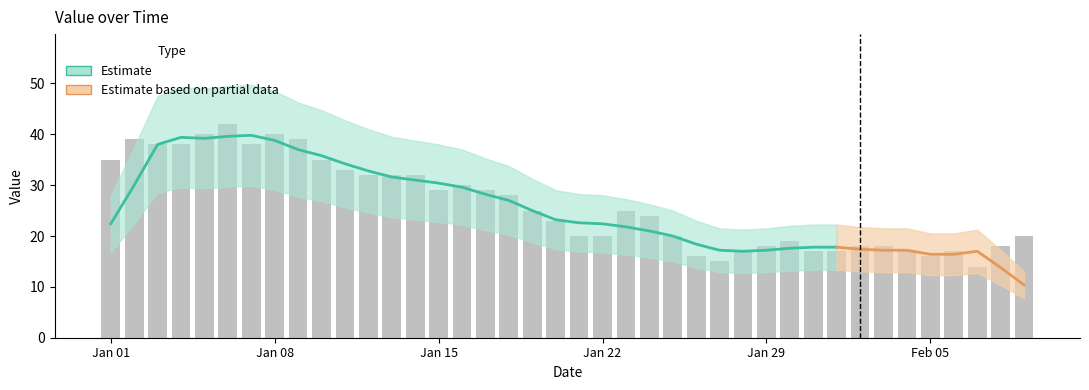

Where does the data first go above 25?

Jan 01